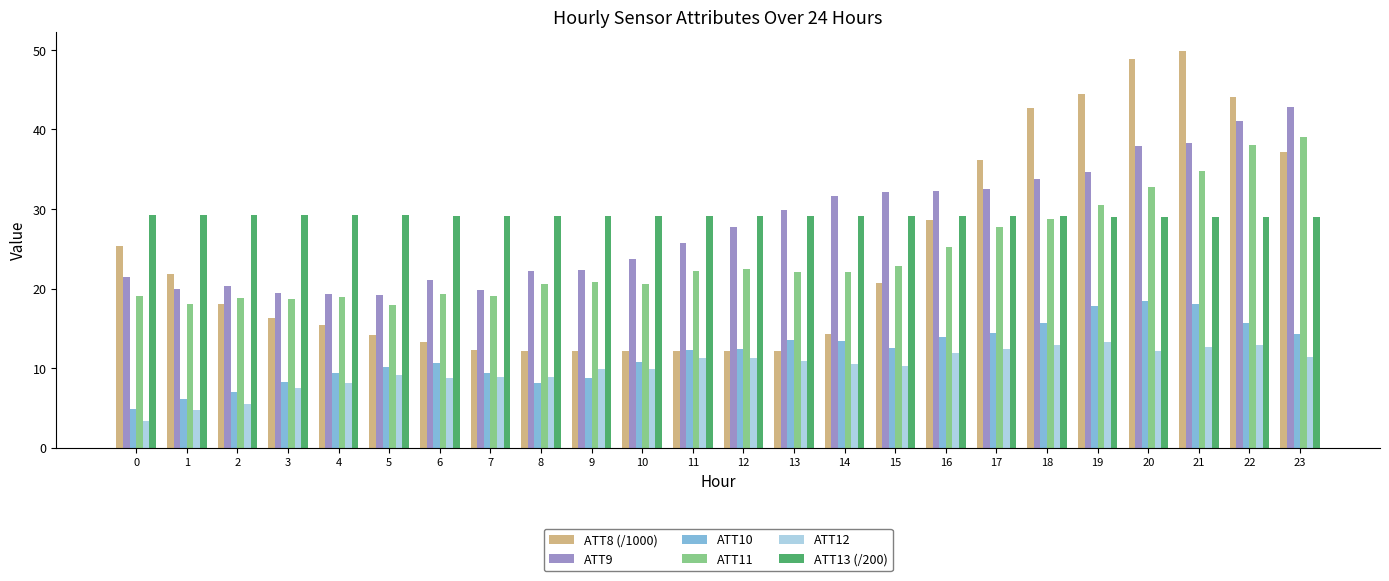

Which series has the widest spread of values?

ATT8 (/1000)